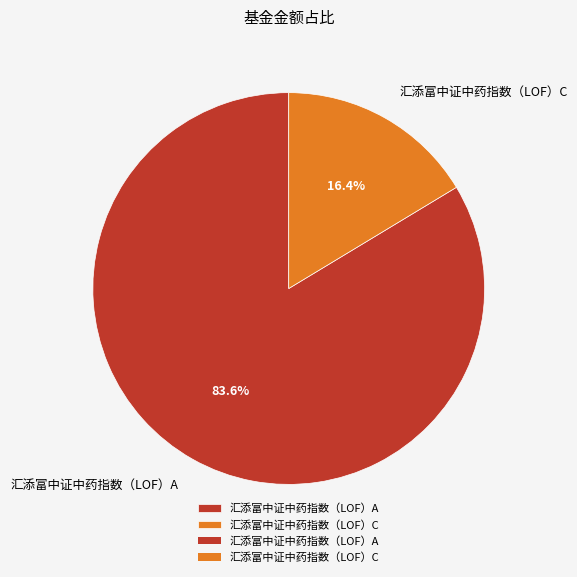

The 汇添富中证中药指数（LOF）C slice represents 25% of the pie. True or false?

False